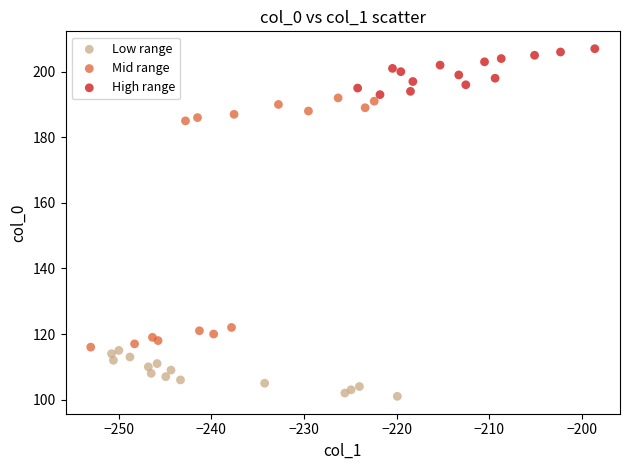

Which series contains the lowest Y value?

Low range